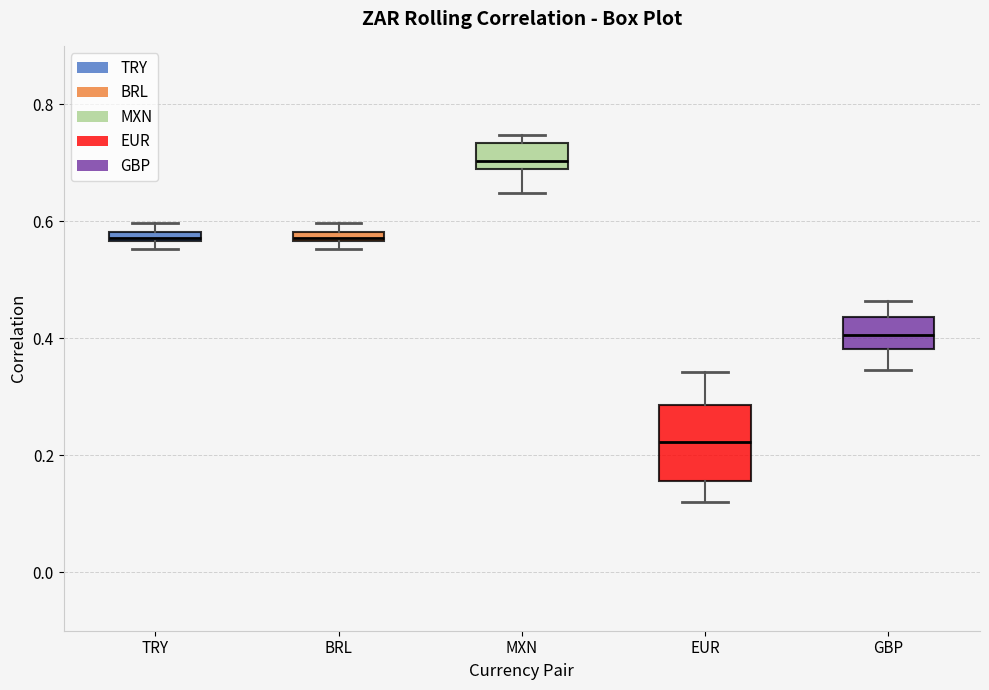

Comparing the boxes themselves (not the whiskers), which one is the tallest?

EUR